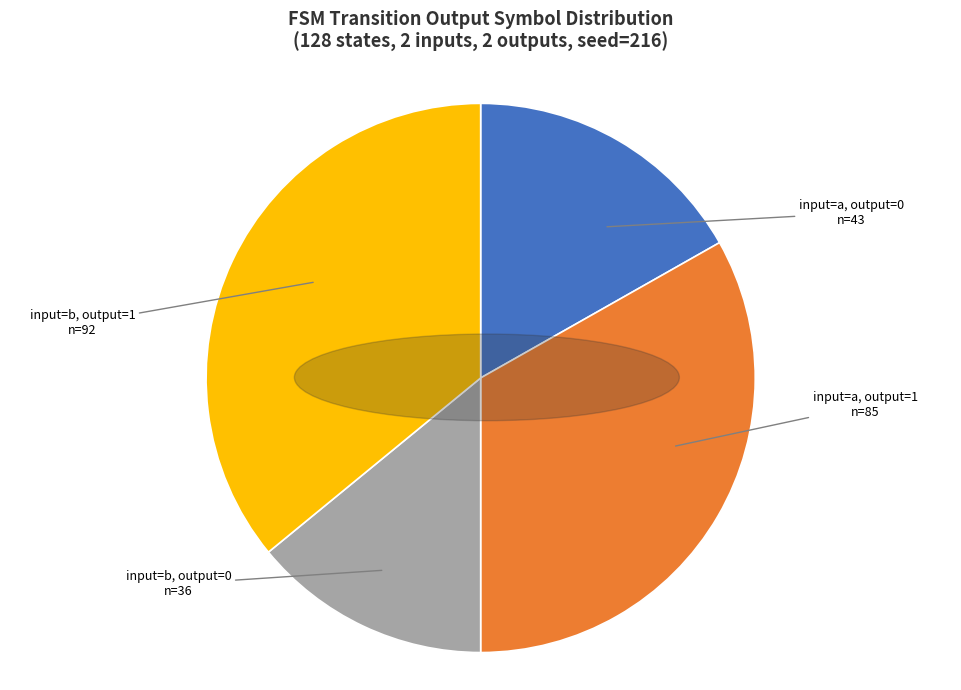

Is there a majority slice in this chart?

No